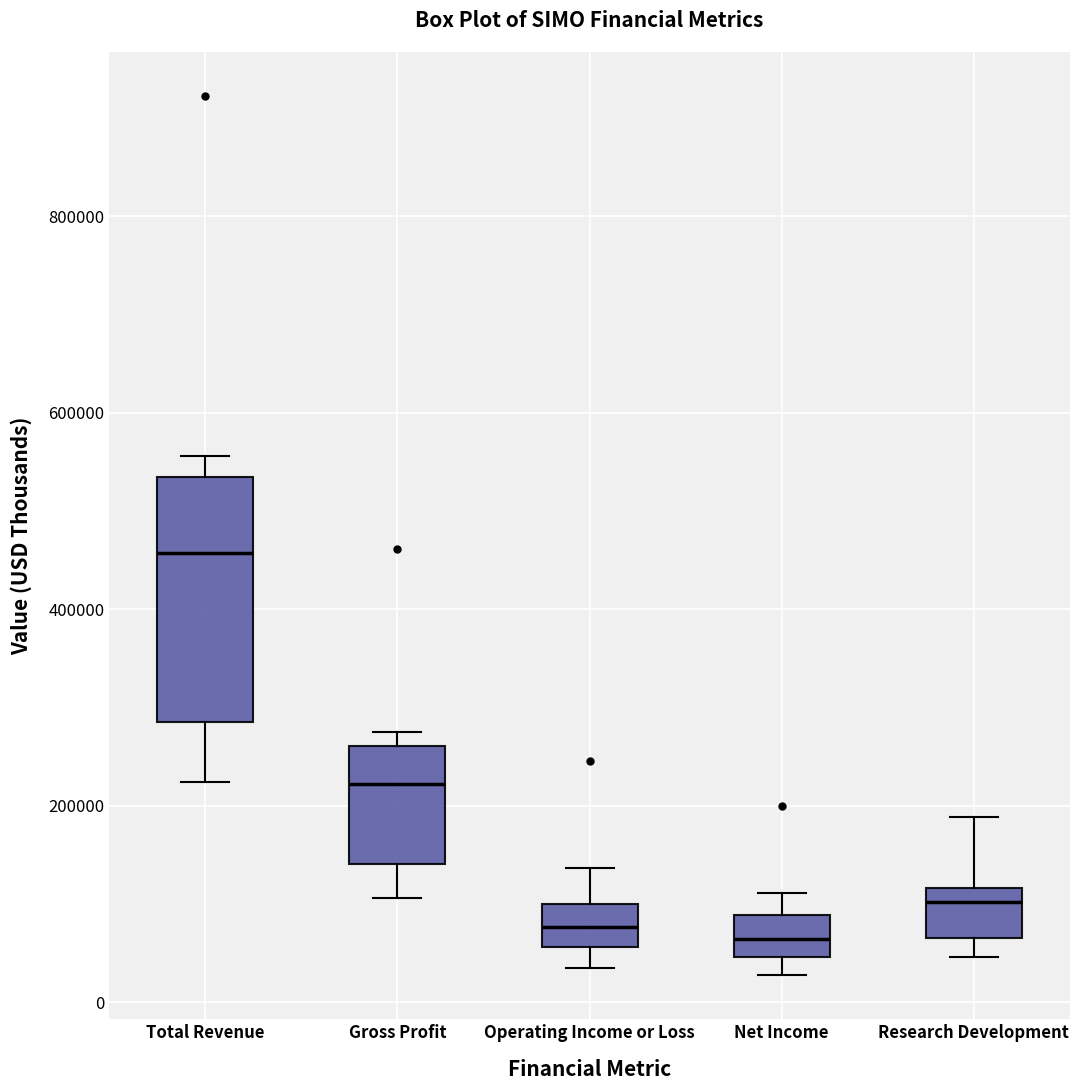

Reading left to right, read every box against the y-axis: the position of its median line, the range the box covers, and the ends of its whiskers. The values are not printed on the chart, so give them approximately, as read against the axis.

Total Revenue: median 460000, box 280000 to 540000, whiskers 220000 to 560000
Gross Profit: median 220000, box 140000 to 260000, whiskers 100000 to 280000
Operating Income or Loss: median 80000, box 60000 to 100000, whiskers 40000 to 140000
Net Income: median 60000, box 40000 to 80000, whiskers 20000 to 120000
Research Development: median 100000, box 60000 to 120000, whiskers 40000 to 180000